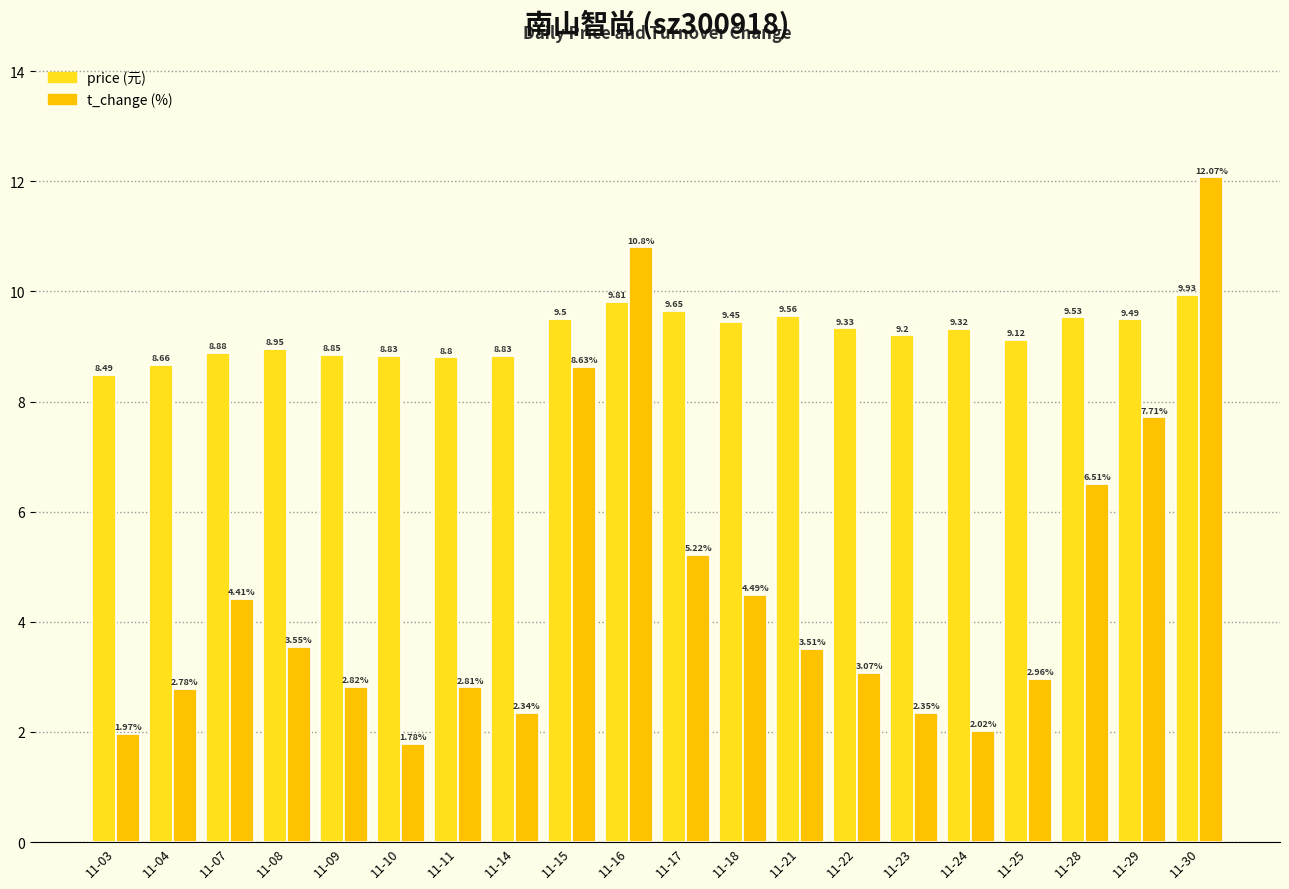

At which category is the sum across all series the highest?

11-30